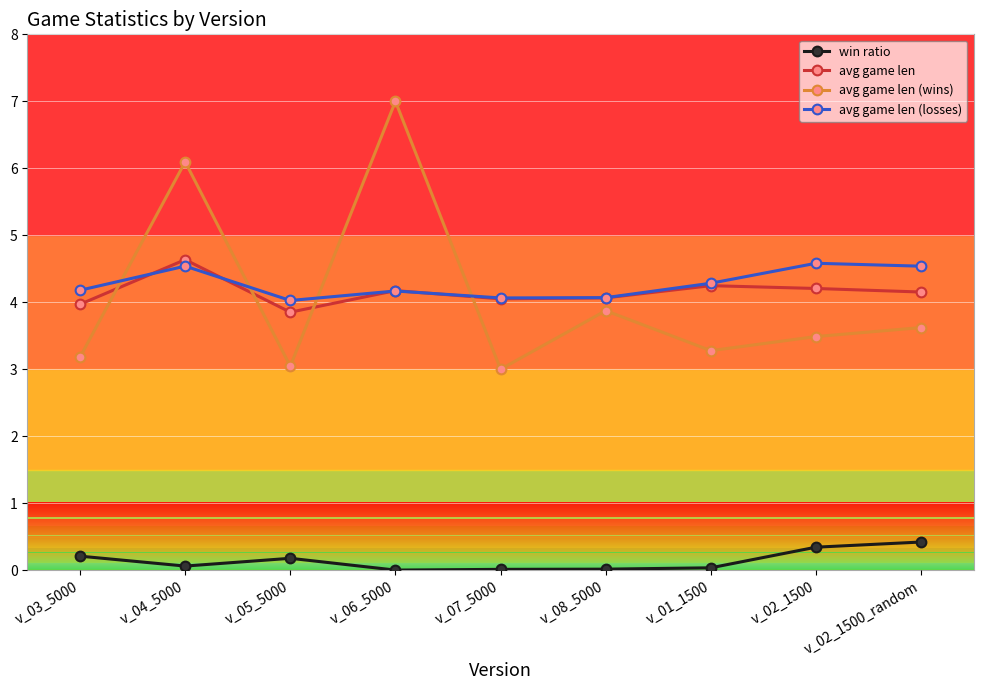

What is the difference between the maximum and minimum values in the win ratio series?

0.4